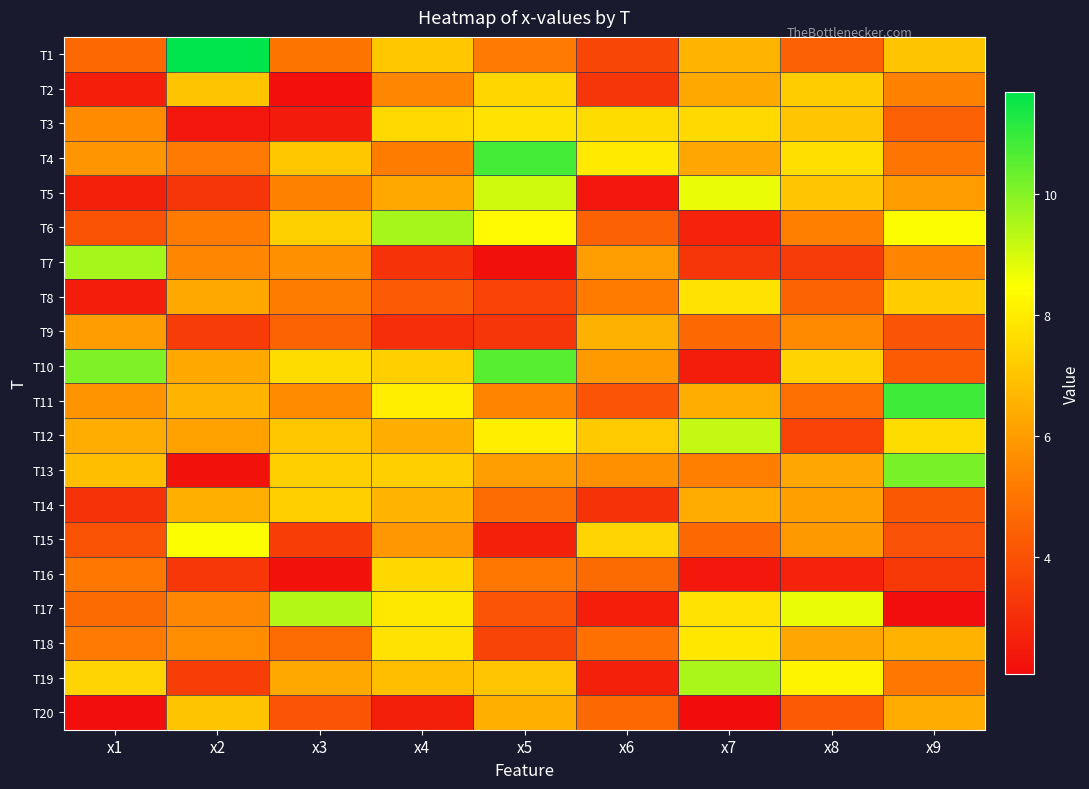

Which has a higher value, x3 or x9?

x9